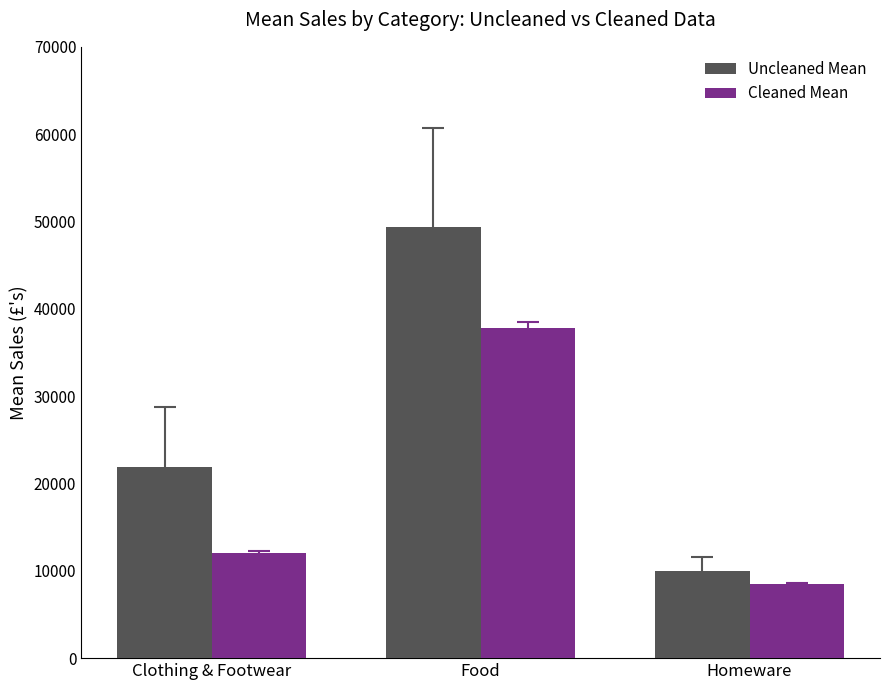

How many distinct data groups are displayed?

2